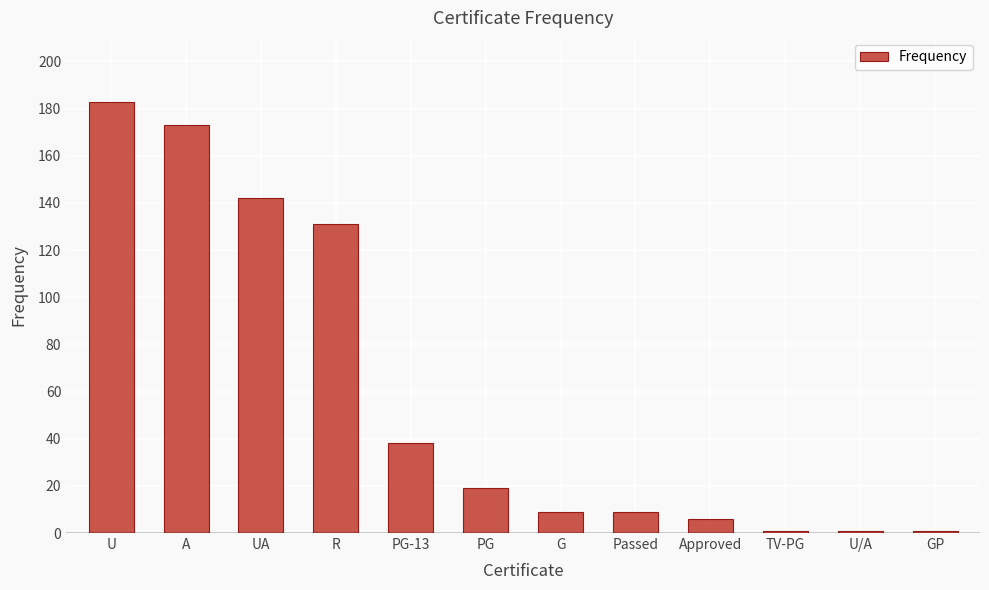

What position from the right is G?

6